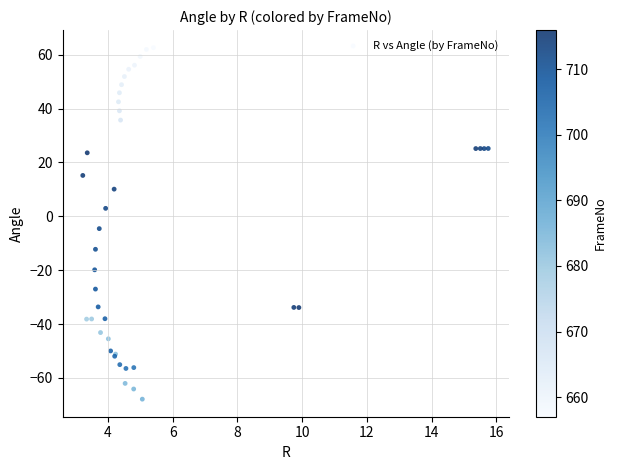

What Y value in the scatter plot is closest to -2?

-4.6